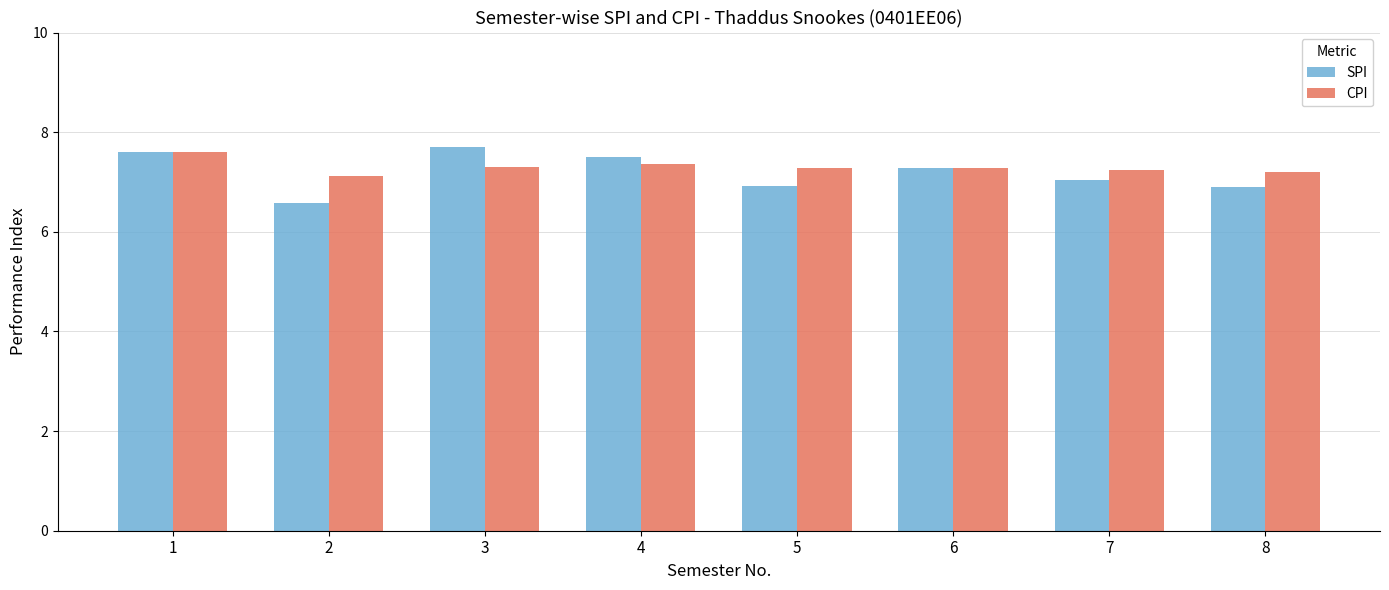

What is the difference between the SPI values at 6 and 8?

0.4